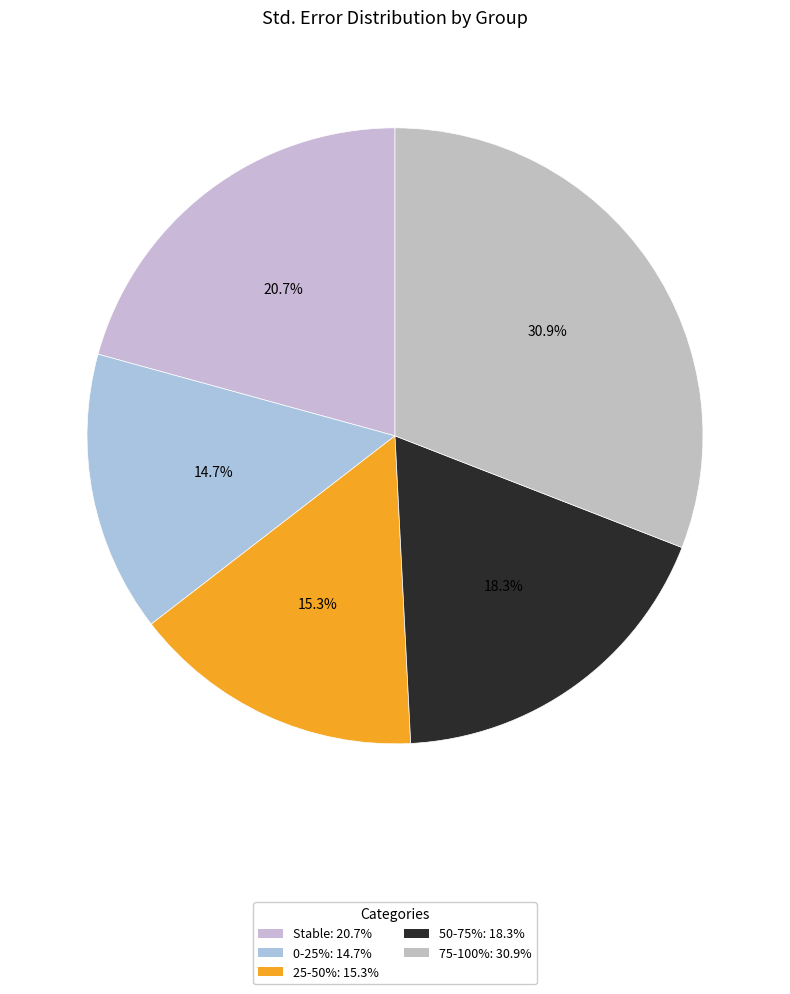

To the nearest percent, what is the average slice percentage?

20%